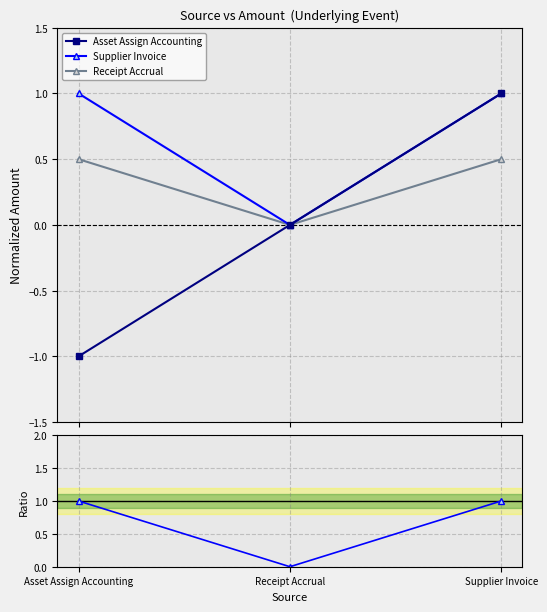

How many lines are shown in the chart?

4